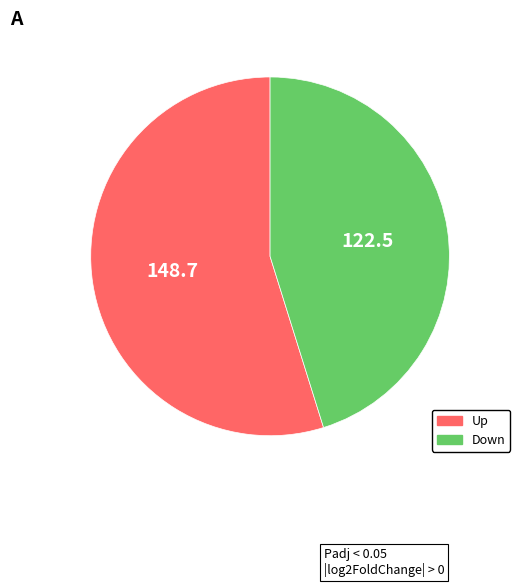

Does any single category account for the majority?

Yes